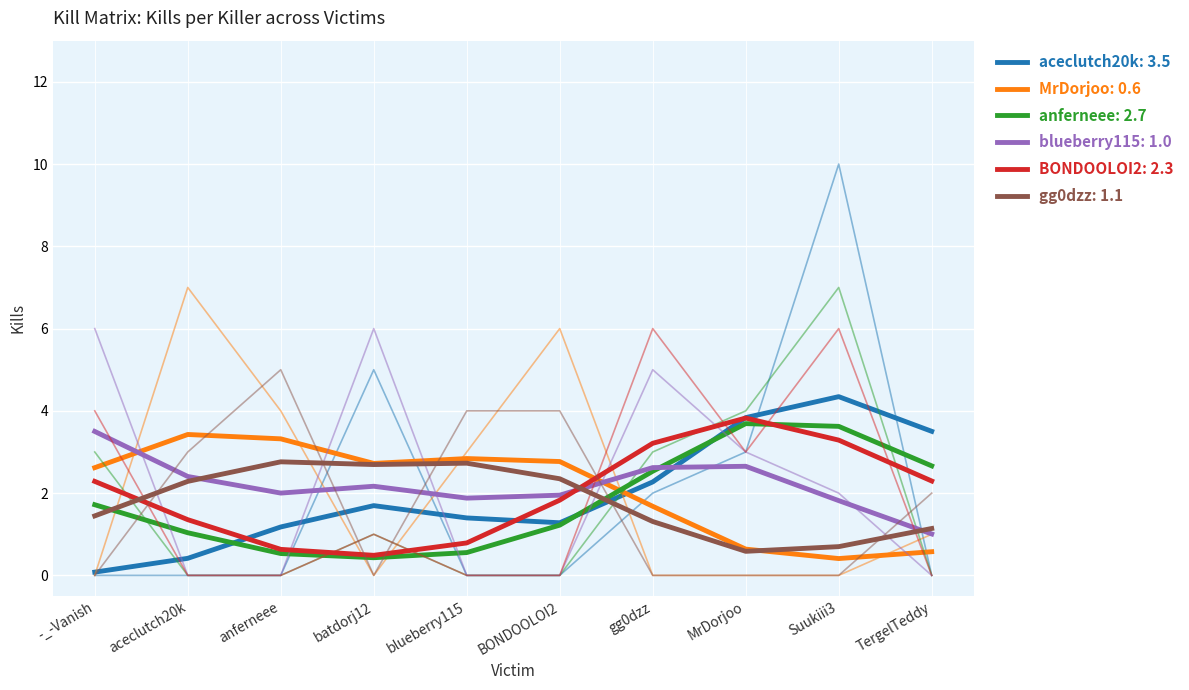

The anferneee series shows 2.7 at TergelTeddy. True or false?

True